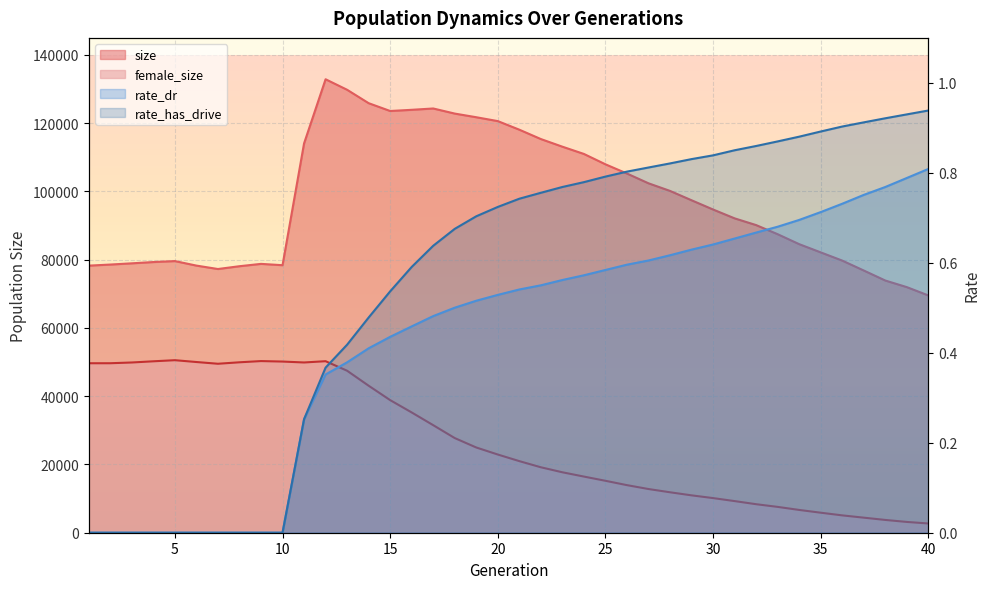

Read the size value at 25.

107958.0